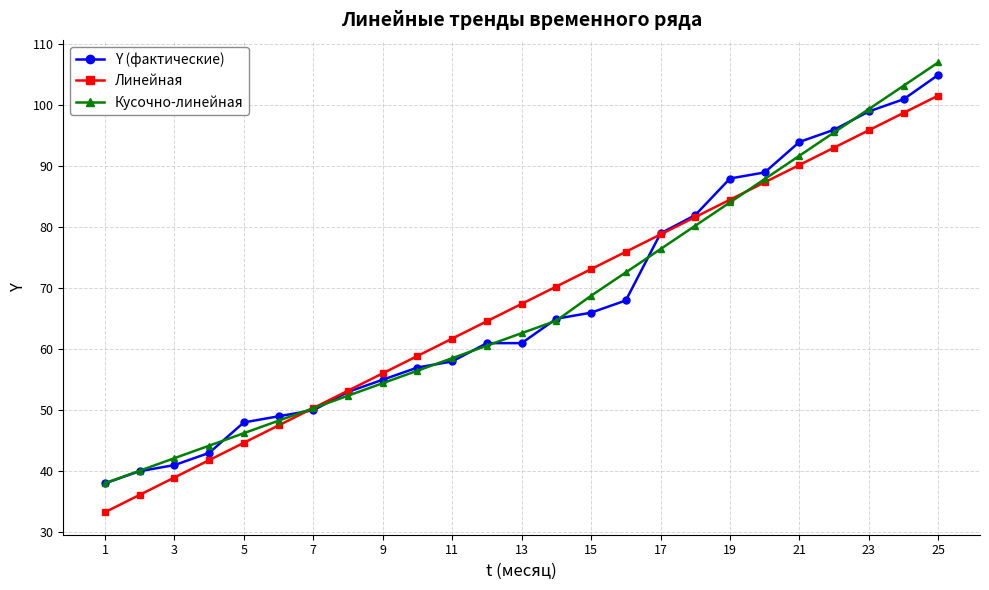

At how many categories does at least one series exceed 86?

7